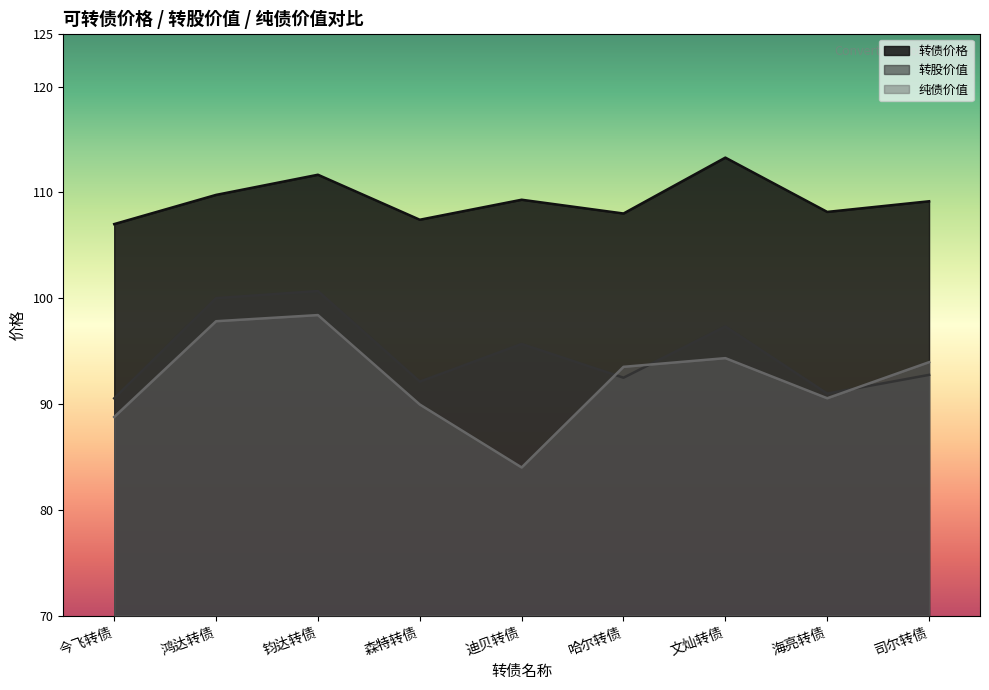

What position from the right is 哈尔转债?

4